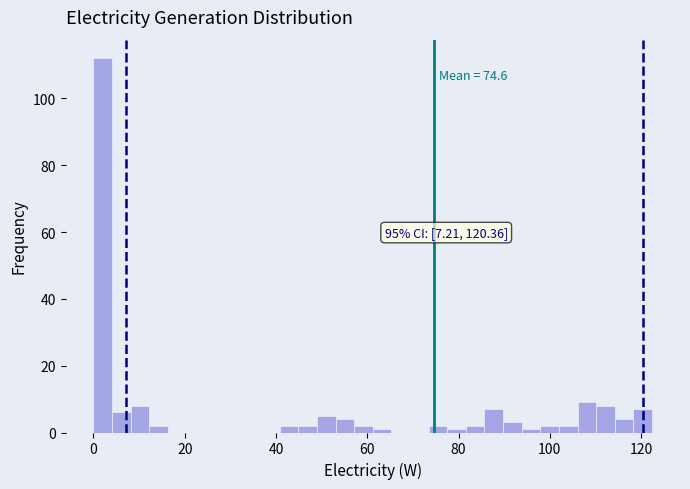

Read against the x-axis, roughly where is the centre of the tallest bar?

2